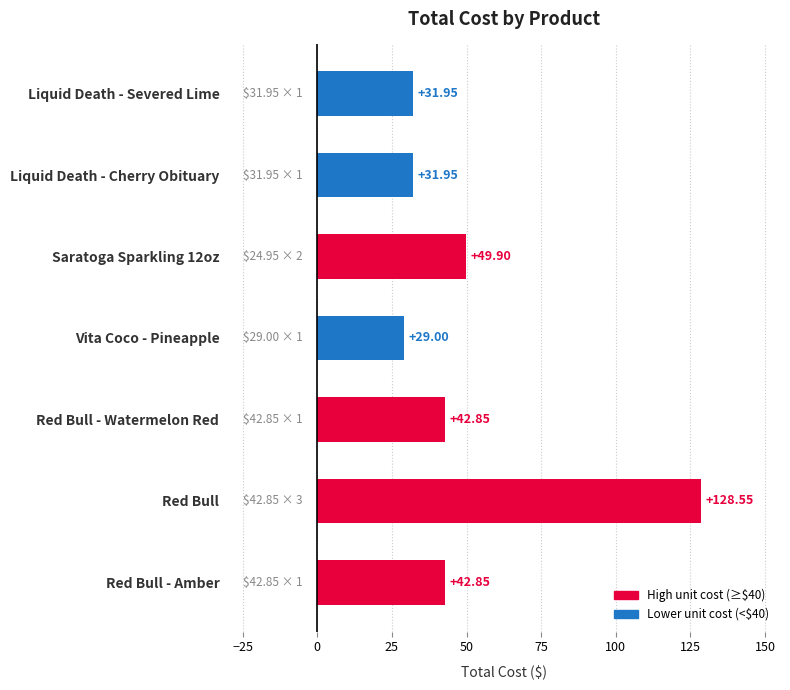

Which has a higher value, Vita Coco - Pineapple or Saratoga Sparkling 12oz?

Saratoga Sparkling 12oz